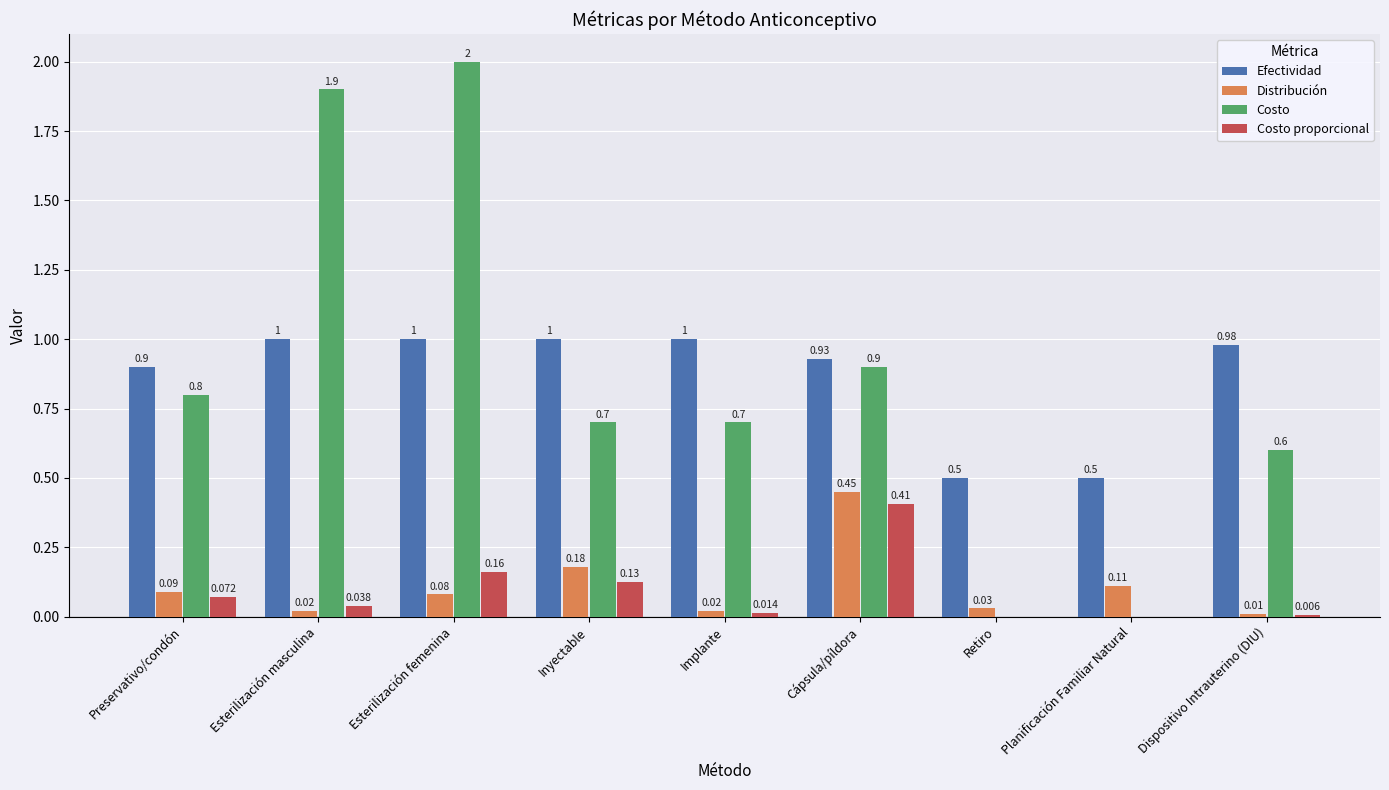

What is the greatest value displayed?

2.0